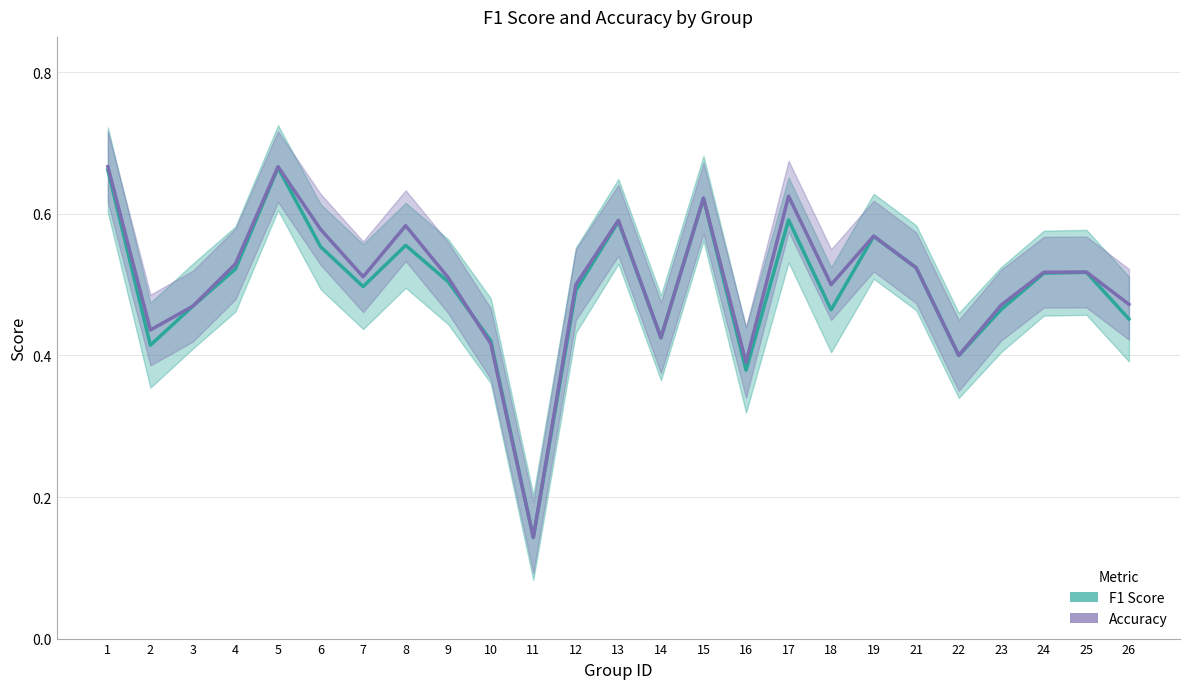

The F1 Score series shows 0.7 at 18. True or false?

False